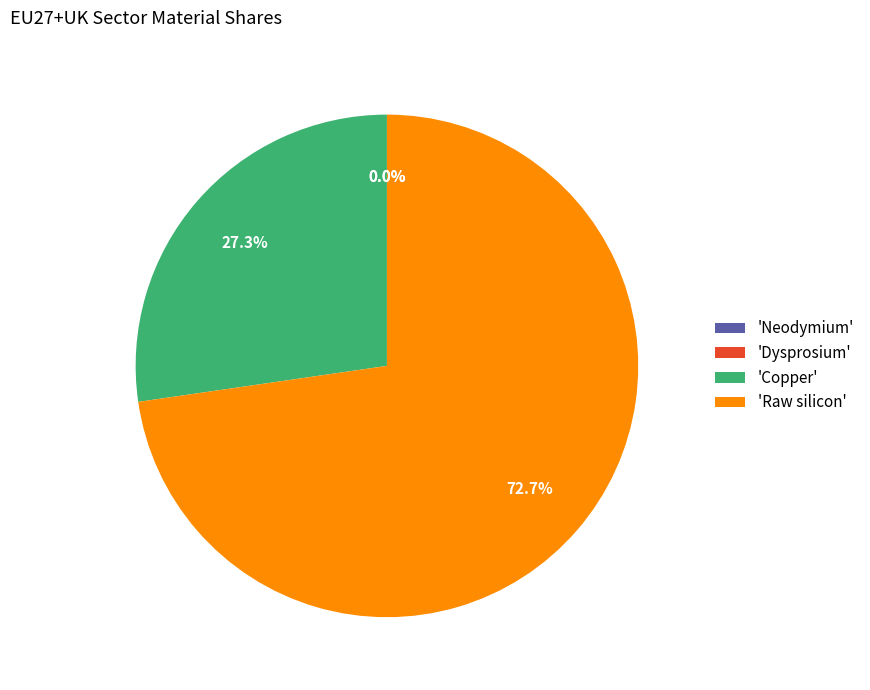

Is it true that Dysprosium is 0% of the pie?

True